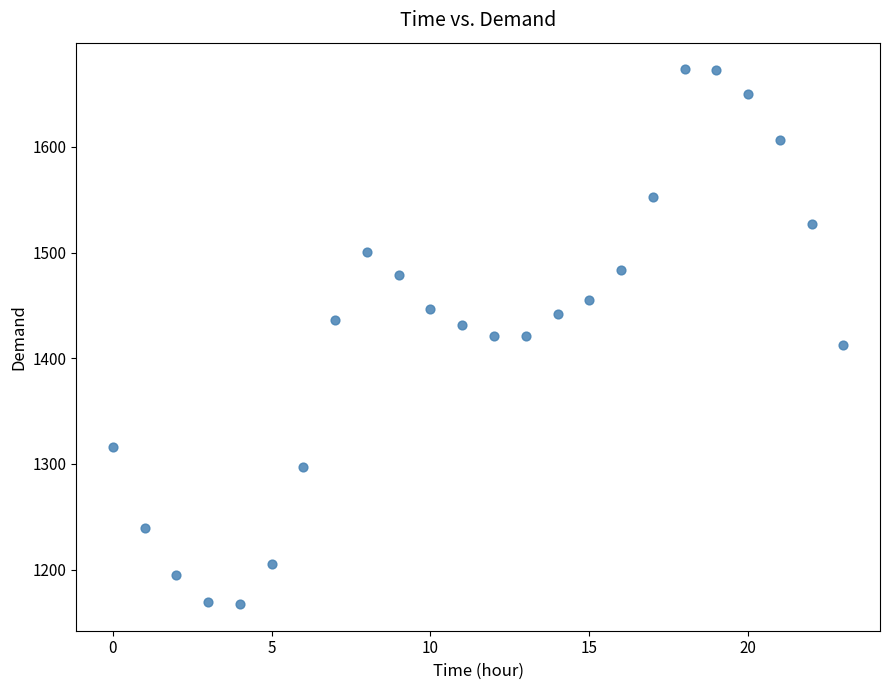

What is the range of Y values (max minus min)?

505.6